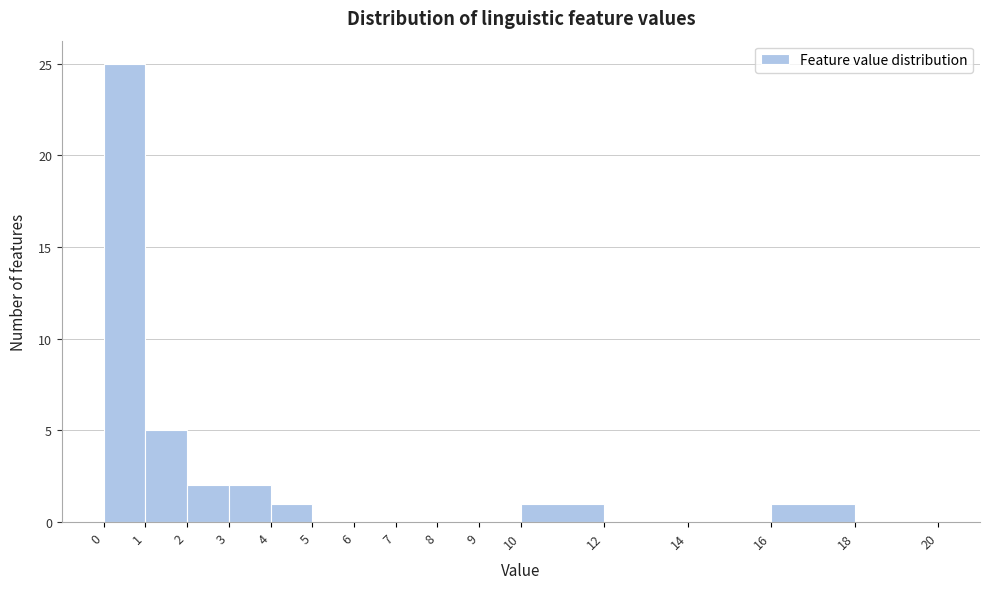

Reading left to right, transcribe this chart: for each bar, give the range it covers on the x-axis and its height. The values are not printed on the chart, so give them approximately, as read against the axis.

0 to 1: 25
1 to 2: 5
2 to 3: 2
3 to 4: 2
4 to 5: 1
5 to 6: 0
6 to 7: 0
7 to 8: 0
8 to 9: 0
9 to 10: 0
10 to 12: 1
12 to 14: 0
14 to 16: 0
16 to 18: 1
18 to 20: 0